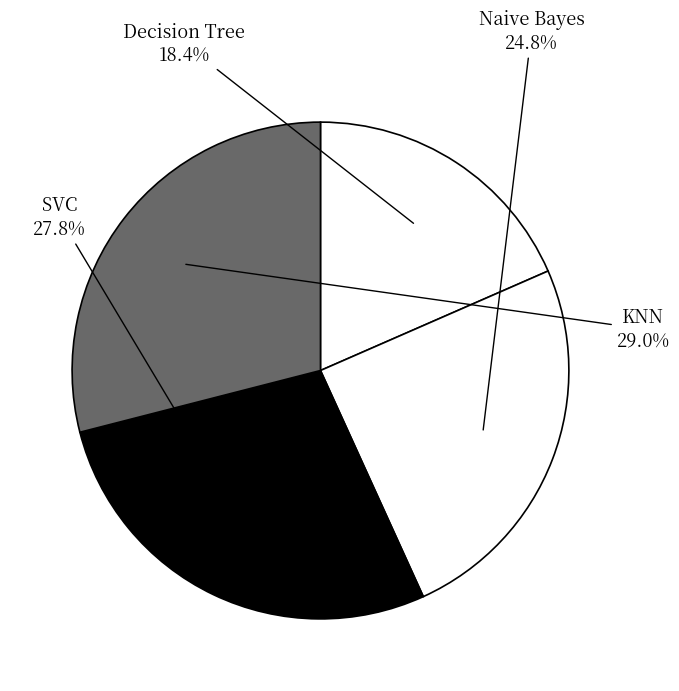

Combined, do KNN and SVC account for over 50%?

Yes